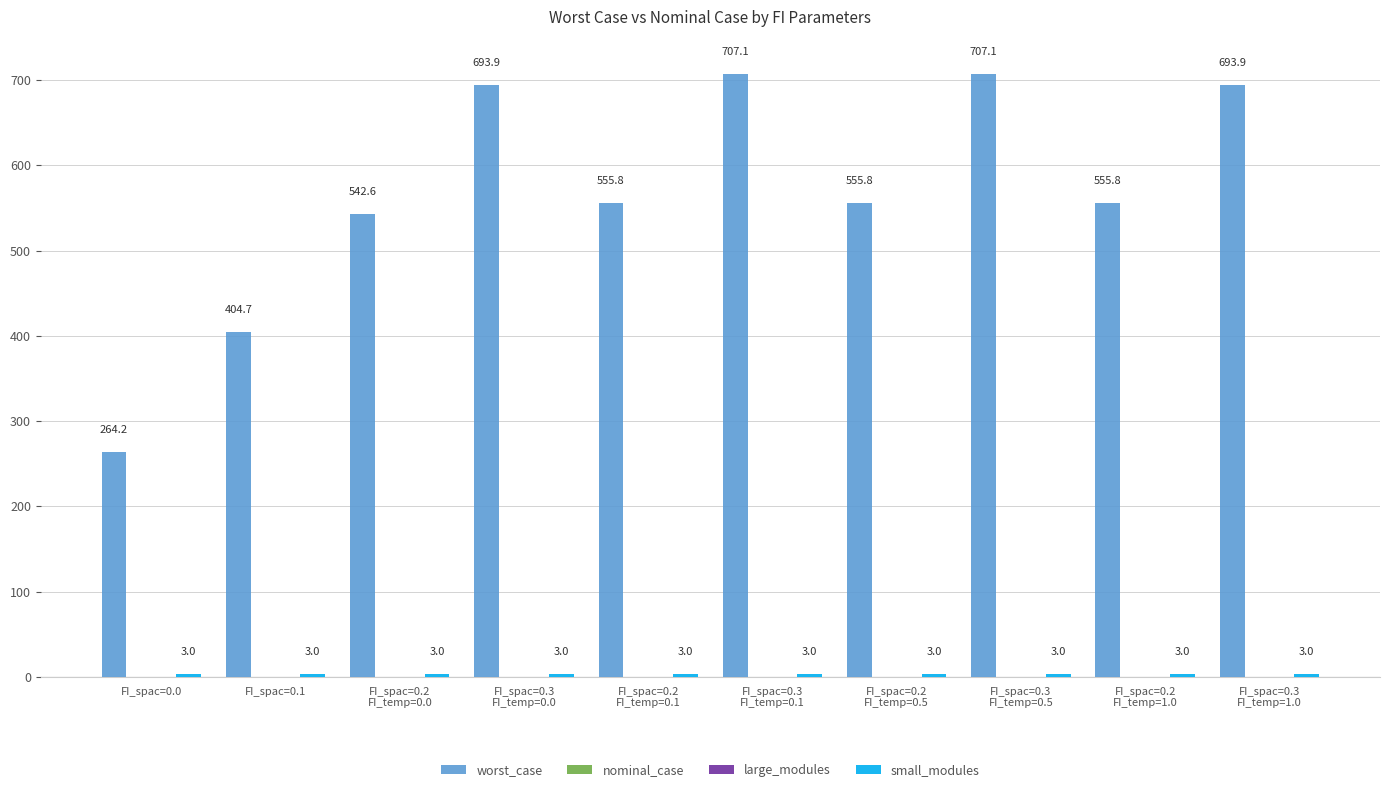

What is the difference between the second highest and minimum values in the worst_case series?

442.9